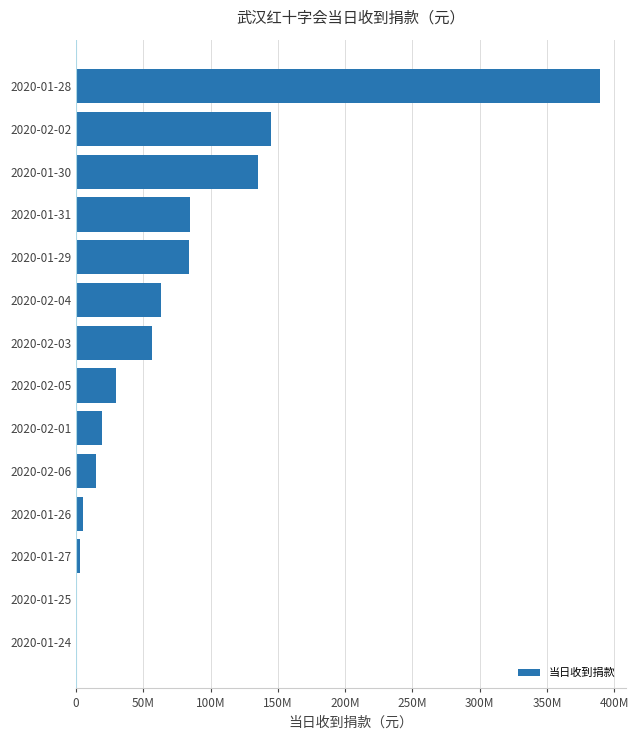

What is the difference between the second highest and second lowest values?

144922235.7